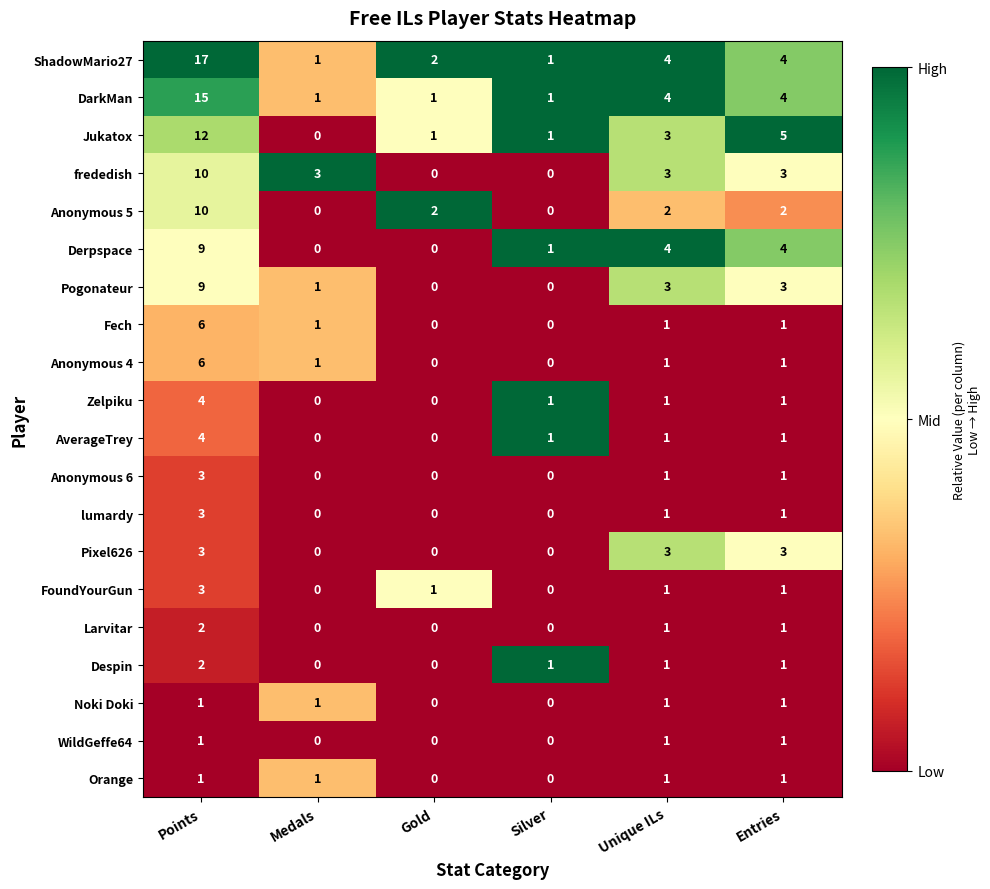

Which series has the largest total across all categories?

ShadowMario27